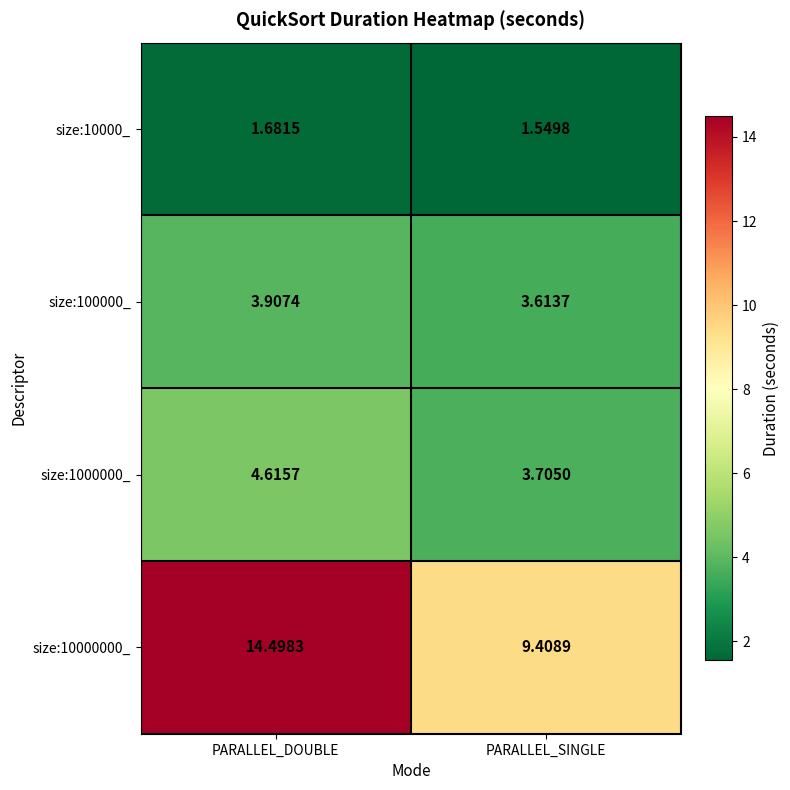

Where is size:100000_ nearest to the value 3?

PARALLEL_SINGLE